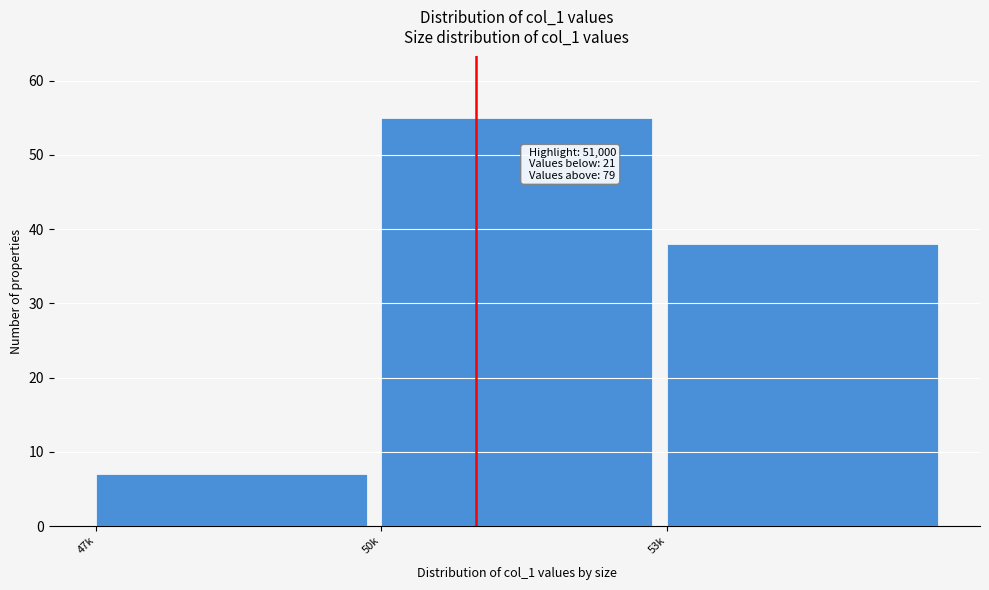

Reading left to right, list all the values displayed in this chart.

7	55	38